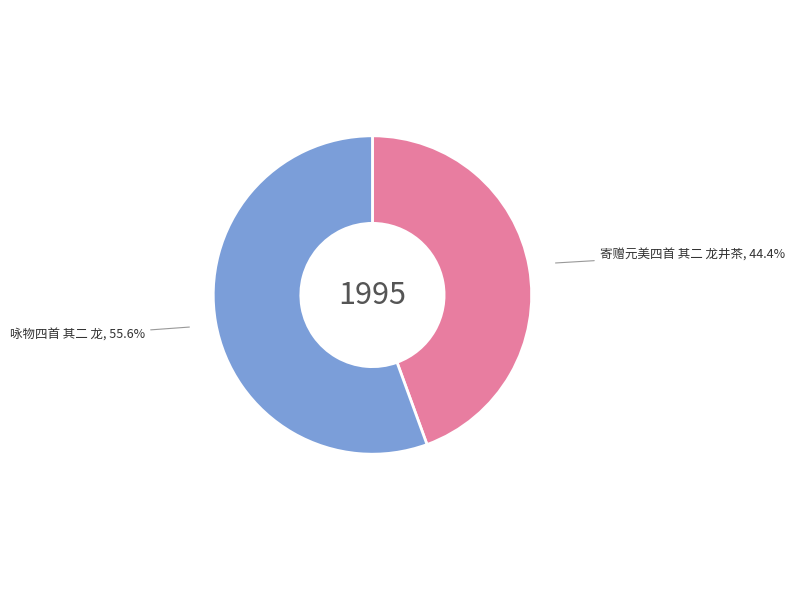

To the nearest percent, what is the difference between the largest and smallest slice percentages?

11%